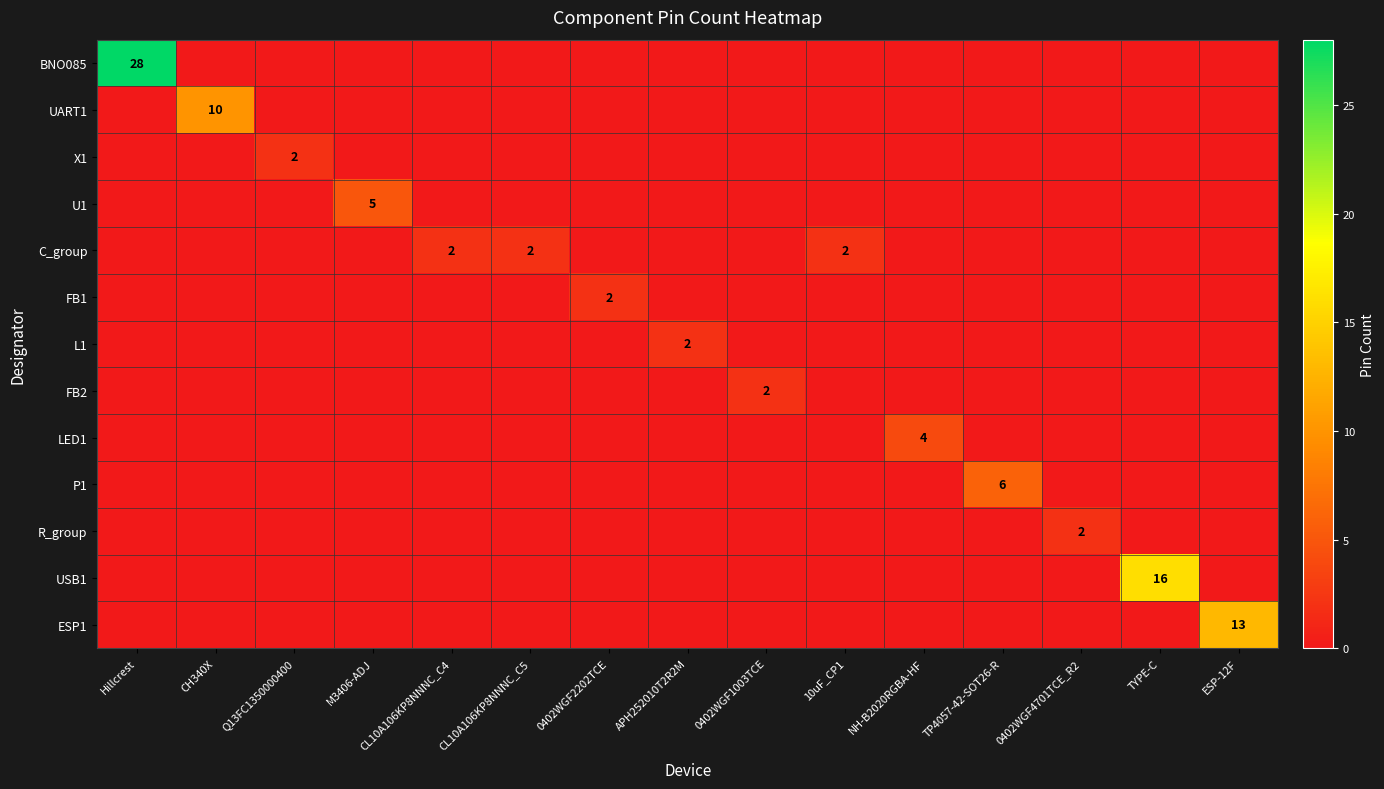

What is the total value across all series at NH-B2020RGBA-HF?

4